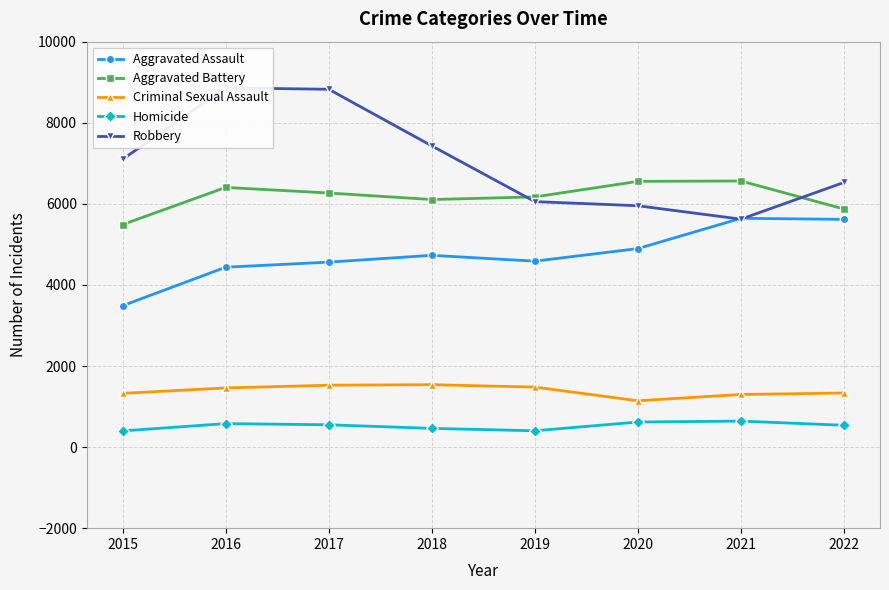

Which series has the widest spread of values?

Robbery